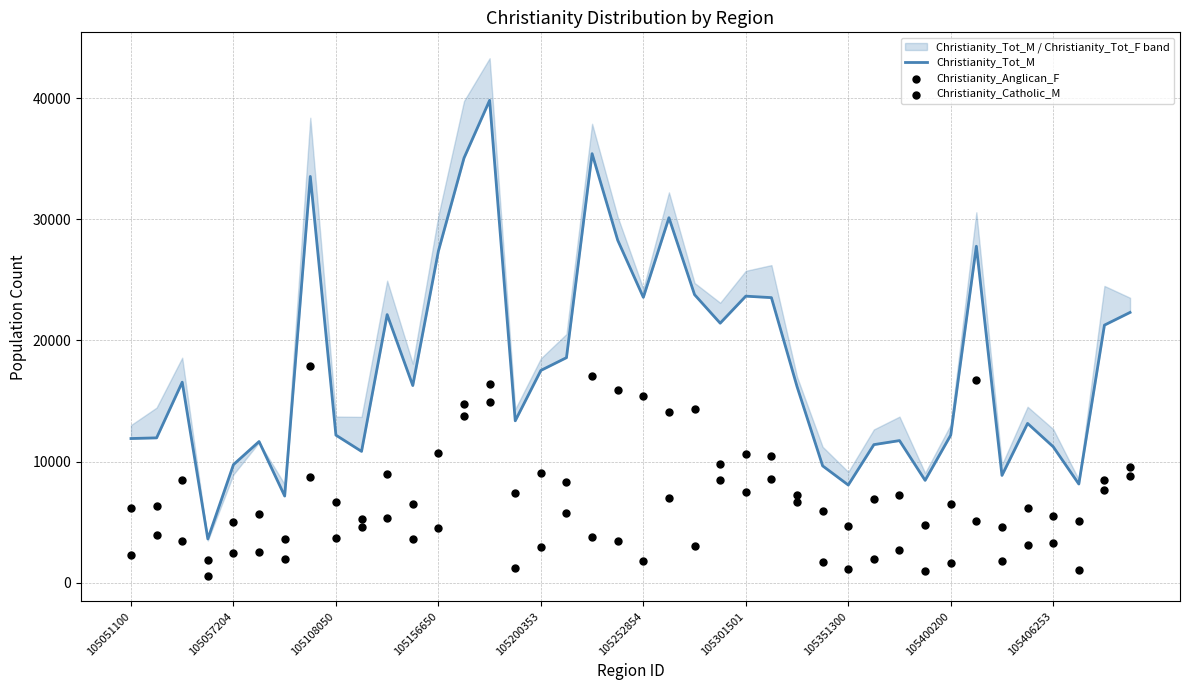

At how many categories does at least one series exceed 23314?

12